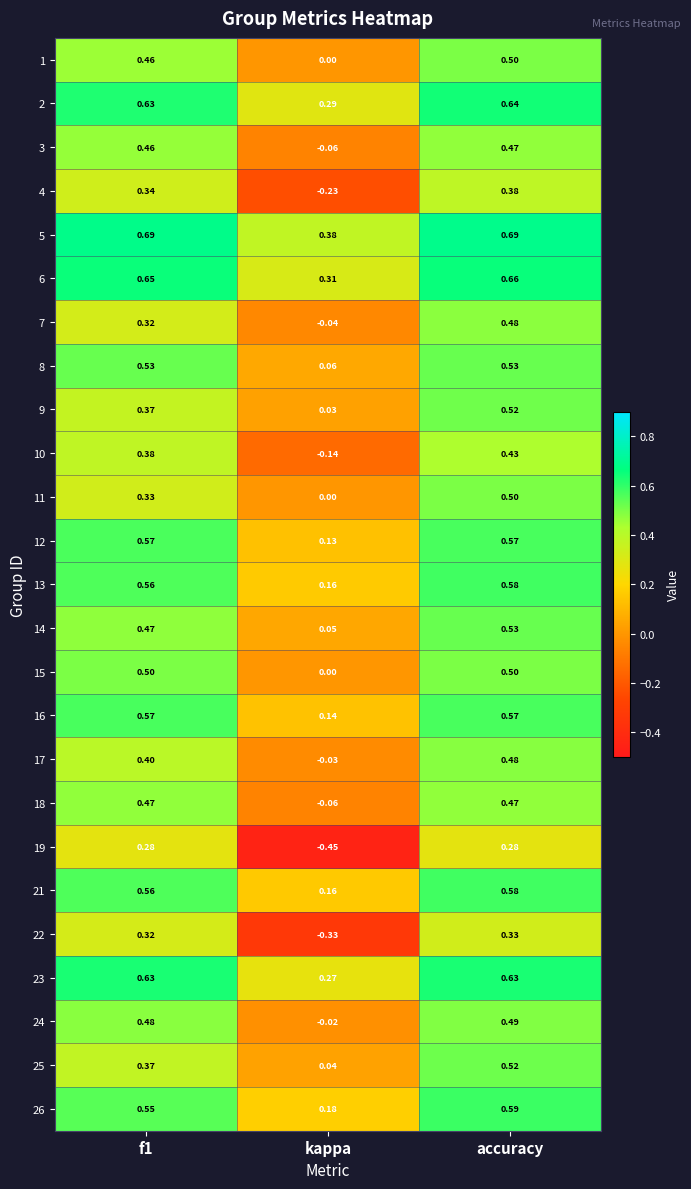

What is the total value across all series at accuracy?

12.9